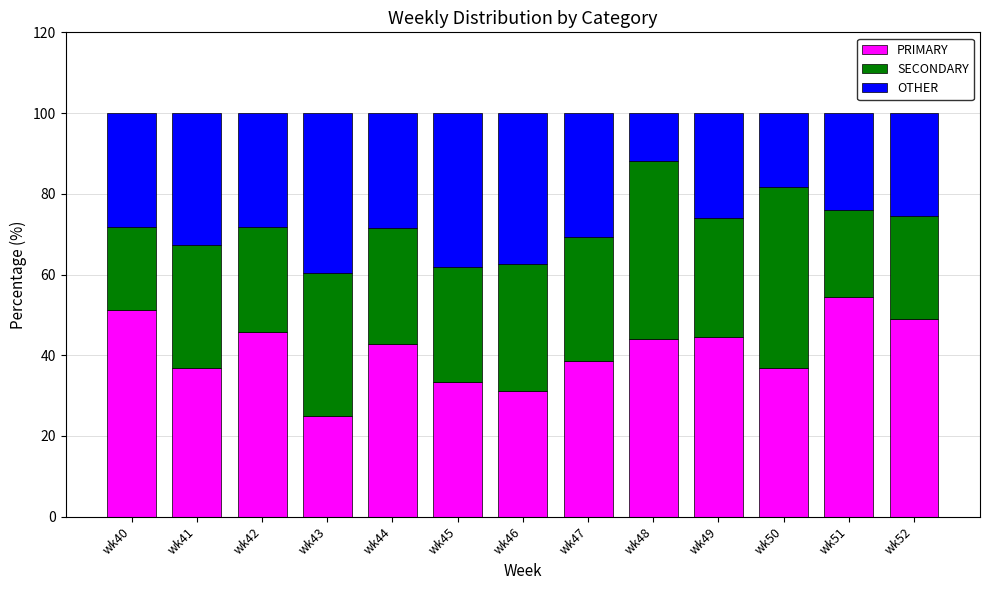

Which category has the lowest value in the PRIMARY series?

wk43